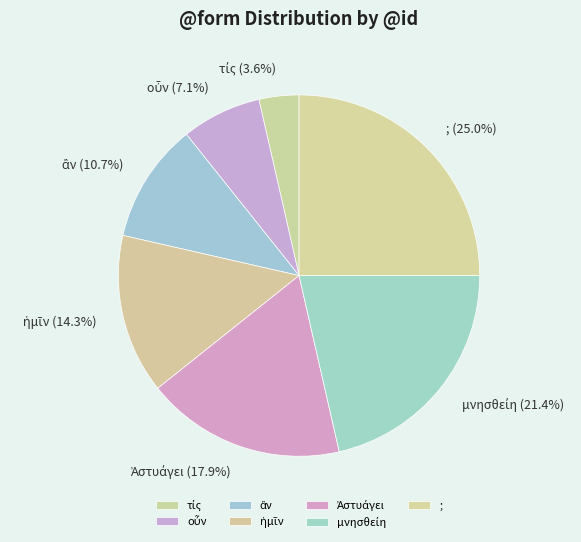

To the nearest percent, what is the average slice percentage?

14%